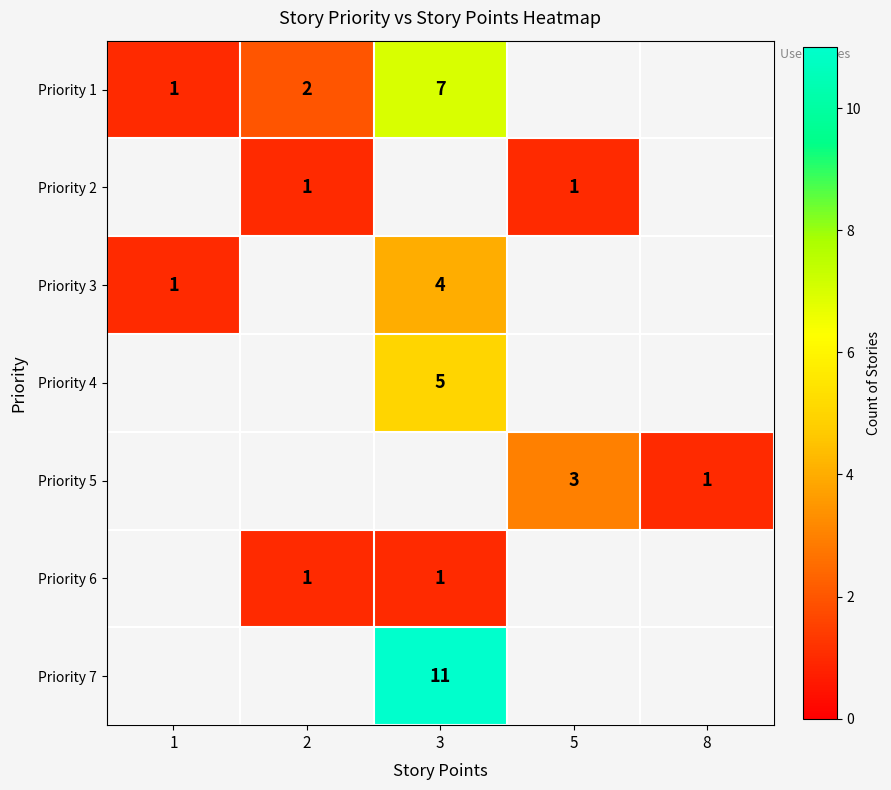

The Priority 7 series shows 11 at 3. True or false?

True